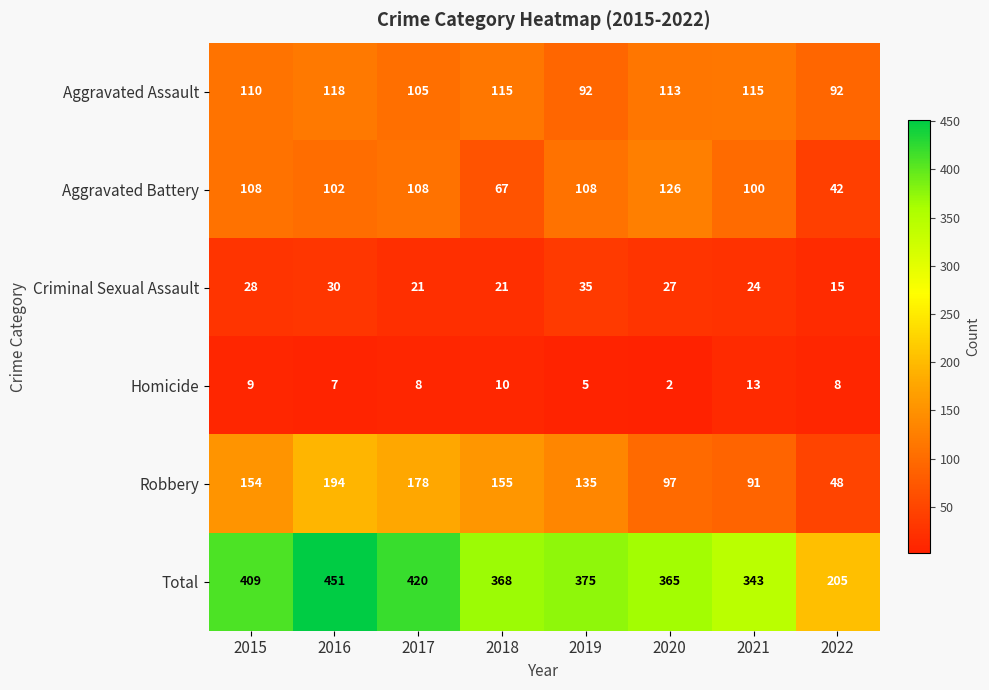

At which category is the sum across all series the highest?

2016